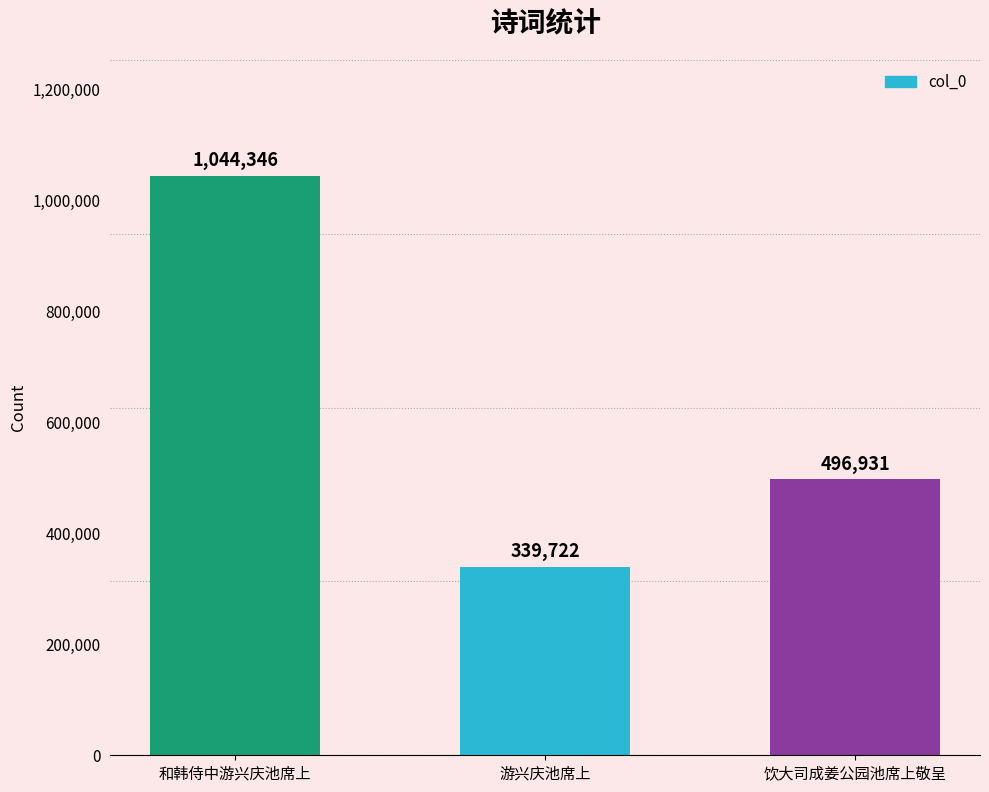

Does the chart contain stacked bars?

No